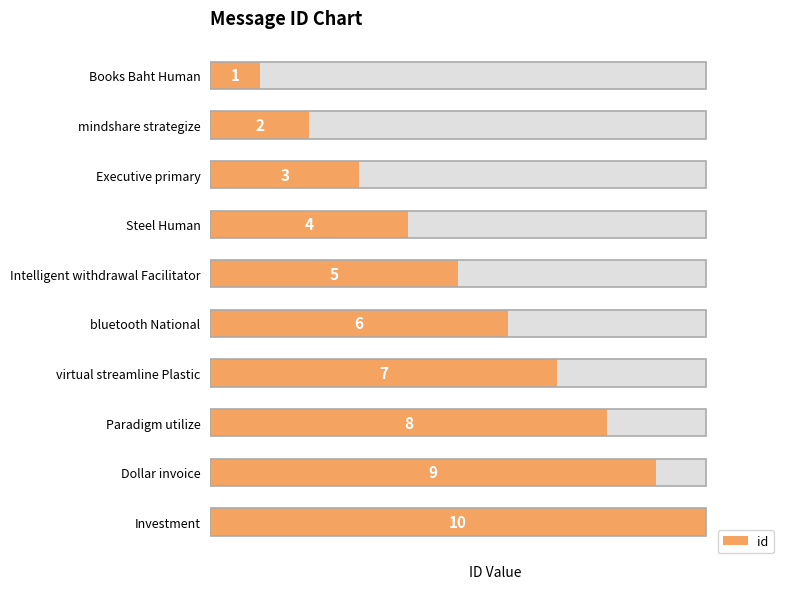

The value at bluetooth National is 6. True or false?

True